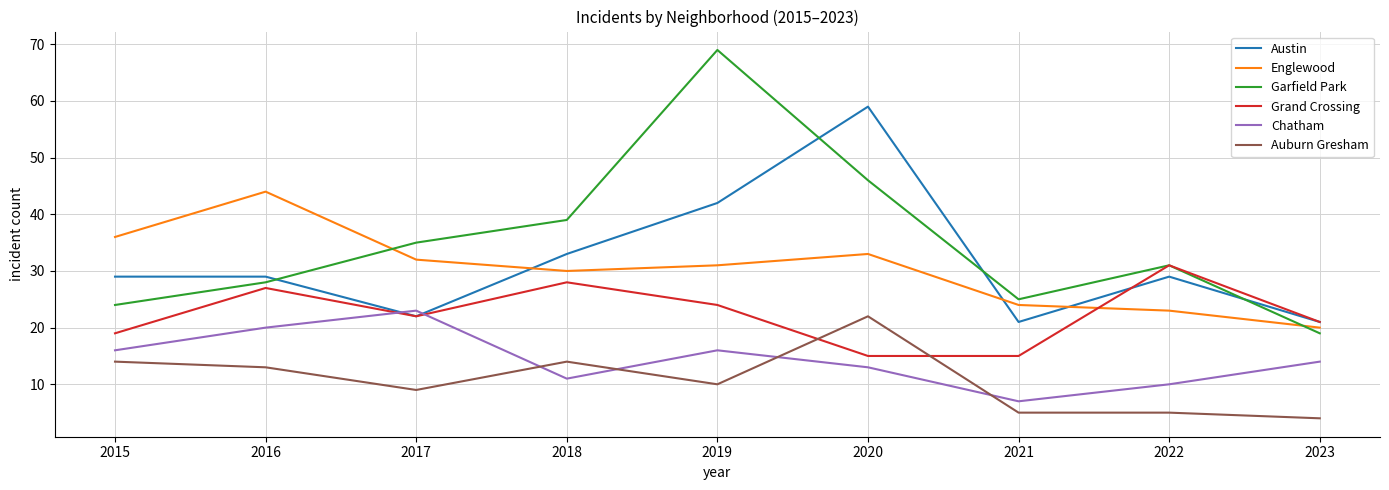

What is the difference between the maximum and minimum values in the Englewood series?

24